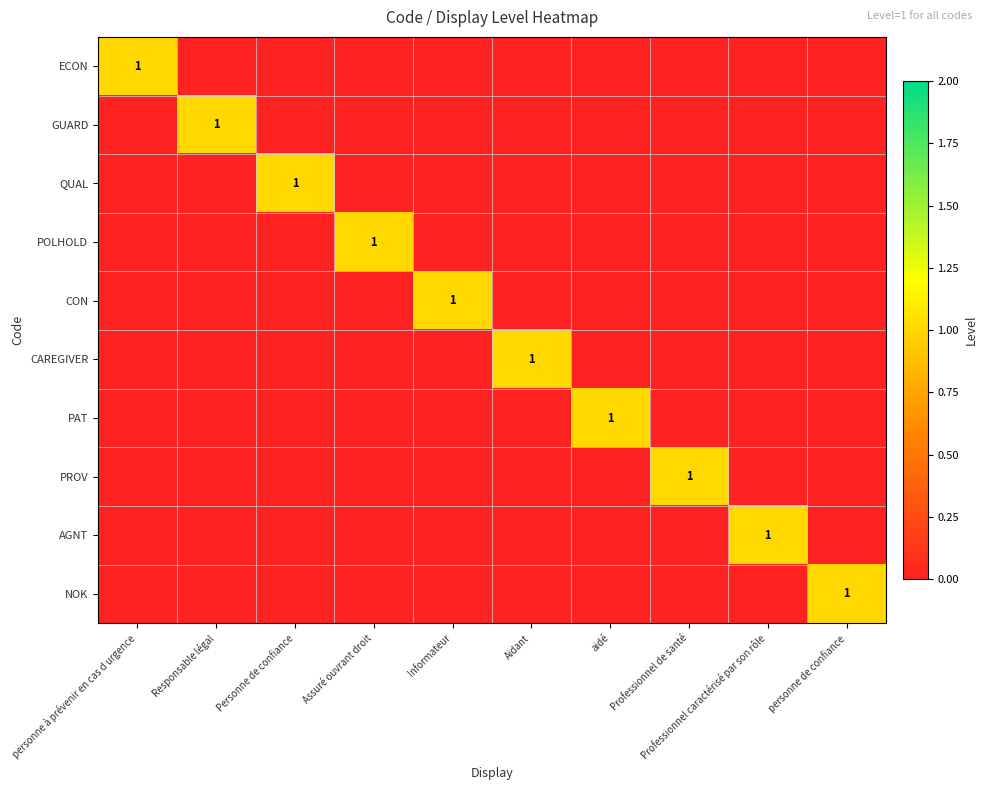

Is it true that AGNT equals 1 at Professionnel caractérisé par son rôle?

True